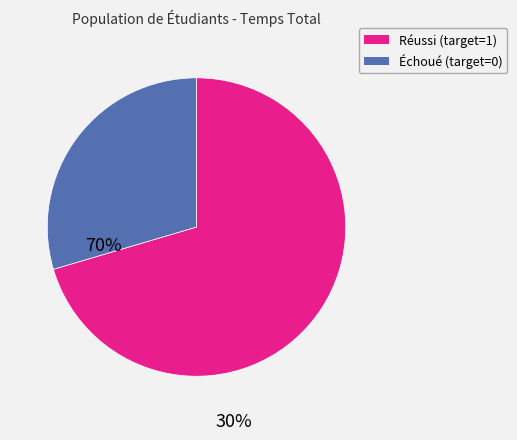

Does any single category account for the majority?

Yes